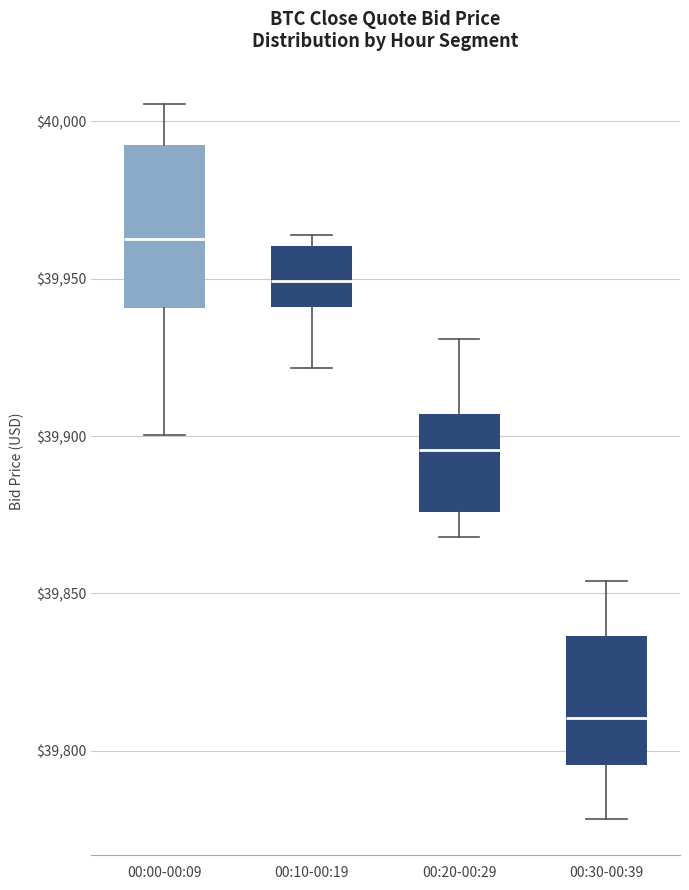

Which box's median line is the lowest?

00:30-00:39